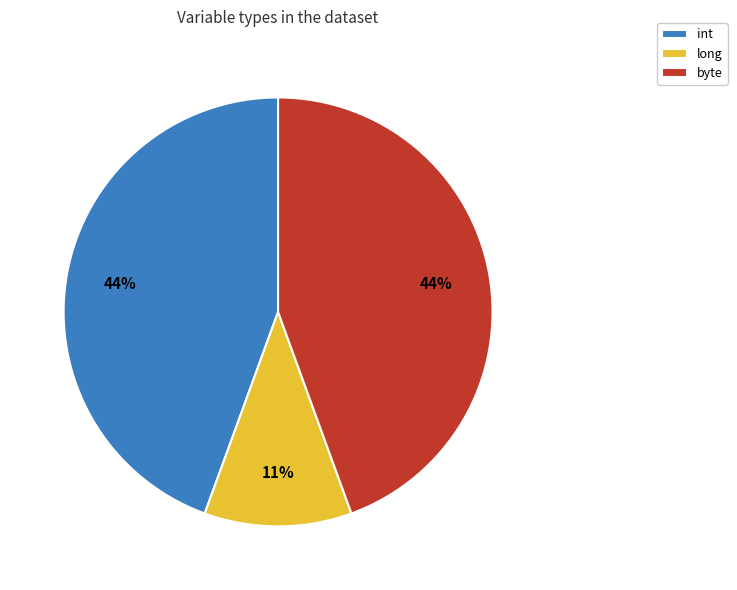

Which slice is the smallest?

long